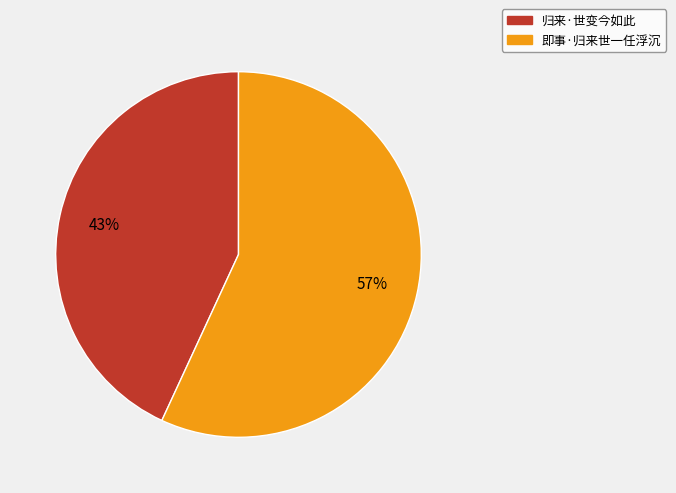

What is the ratio of the value at 归来·世变今如此 to the value at 即事·归来世一任浮沉?

0.8